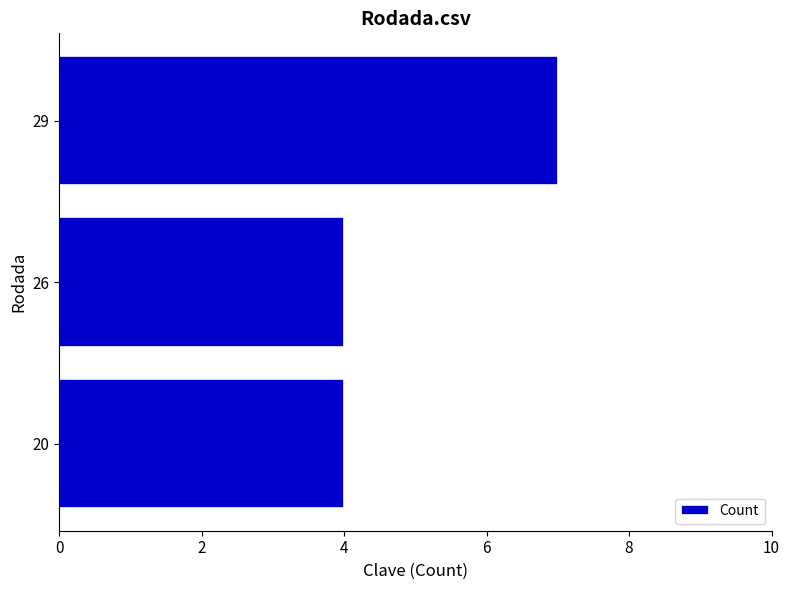

How many data points does each series have?

3